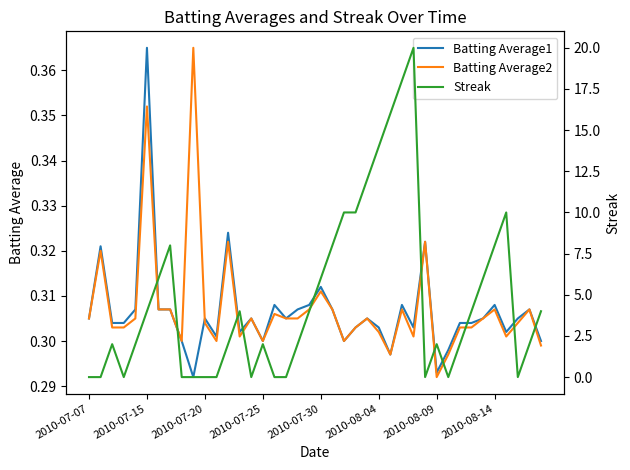

In Batting Average1, how many points are lower than both neighbors (excluding endpoints)?

10